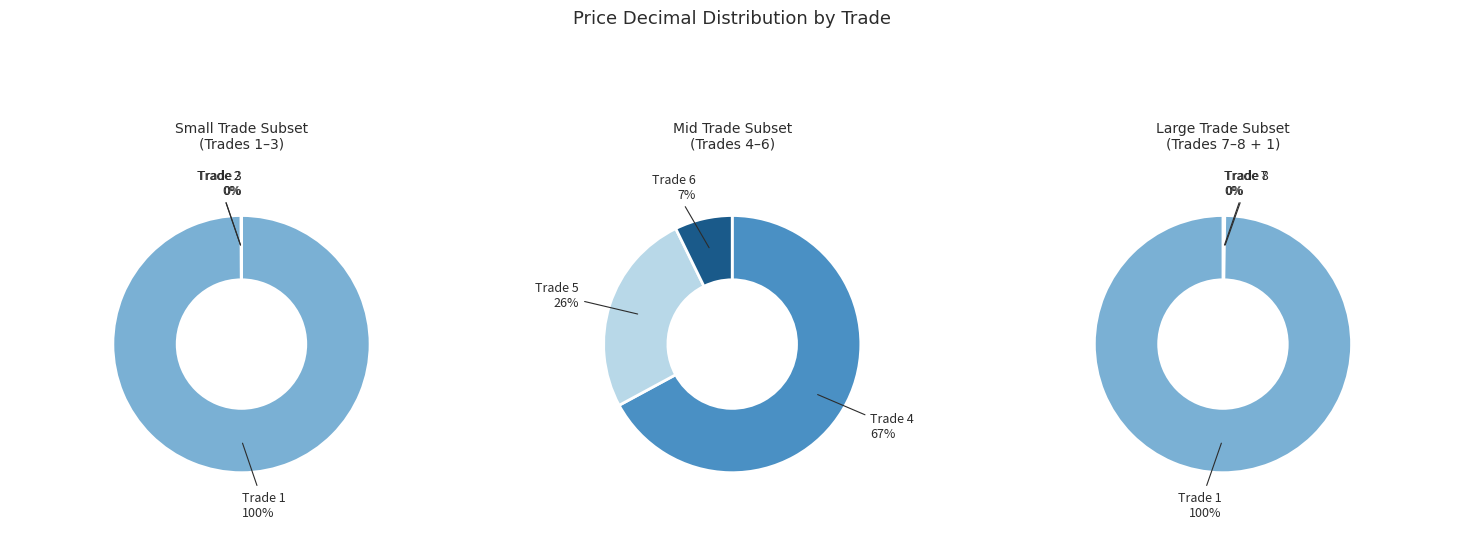

Combined, do Trade 2 and Trade 6 account for over 50%?

No